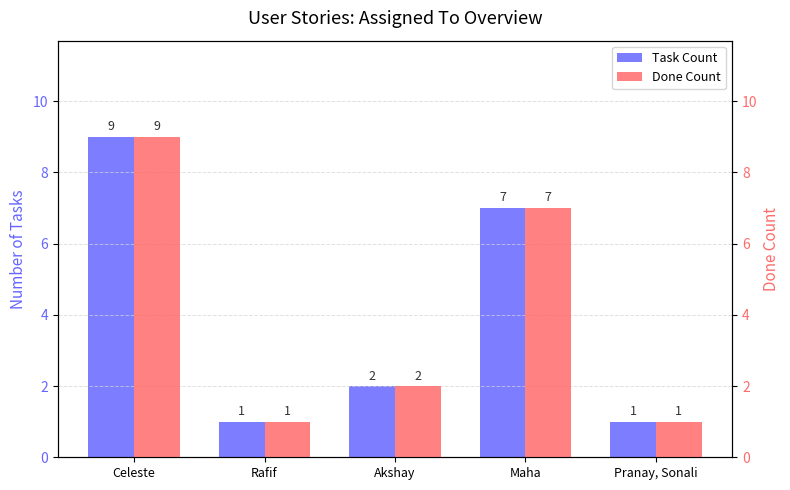

What is the sum of the Done Count values at Maha and Pranay, Sonali?

8